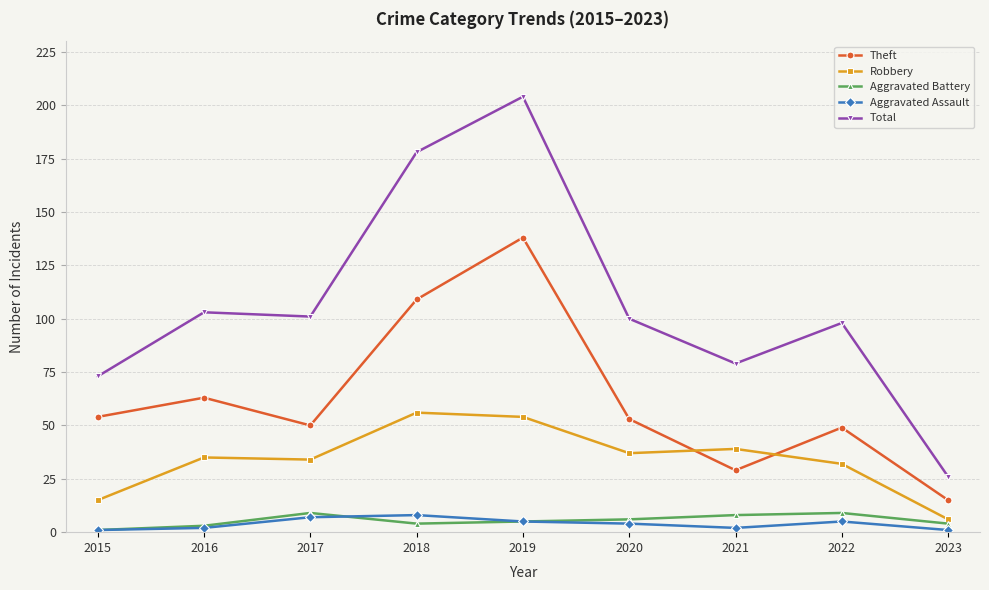

What is the difference between the highest and lowest values at 2023?

25